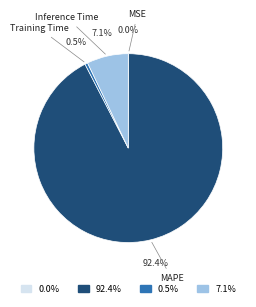

Which slice is the largest?

MAPE